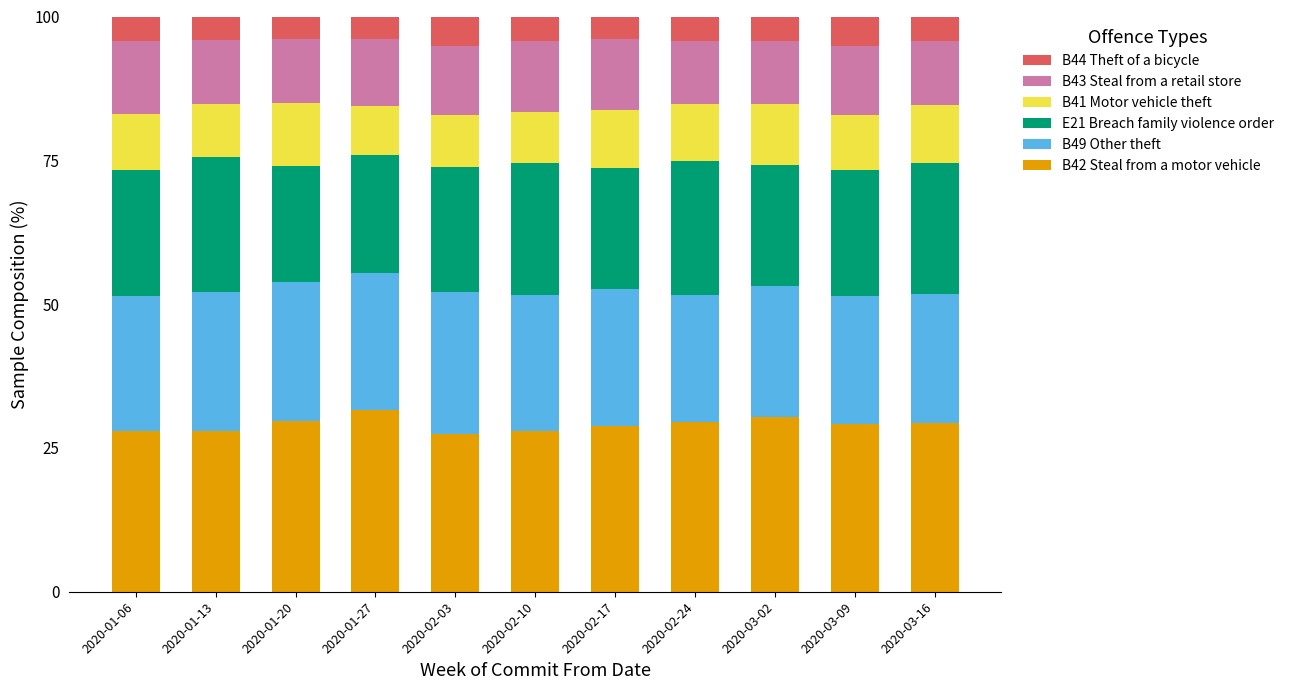

What is the lowest value of the B42 Steal from a motor vehicle series?

27.5